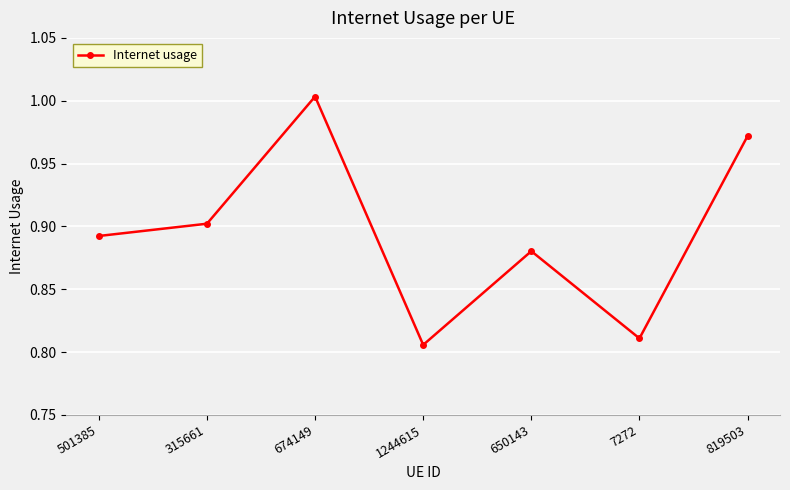

What is the label of the 6th point from the left?

7272